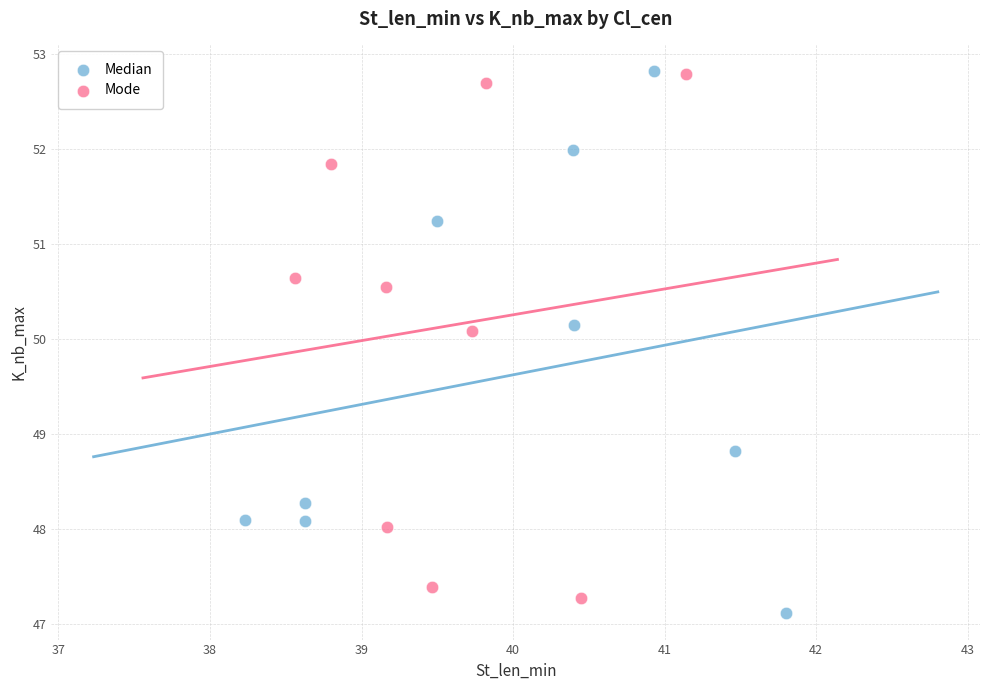

What are all the series names shown in the legend?

Median, Mode